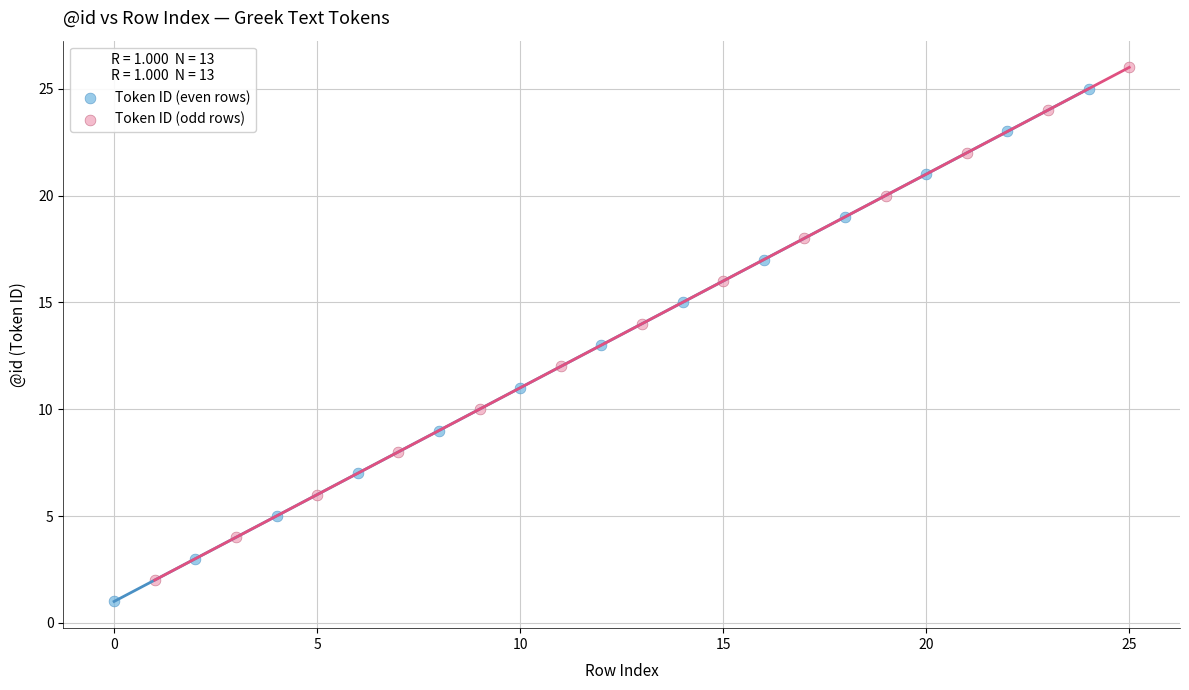

Which series contains the highest Y value?

Token ID (odd rows)